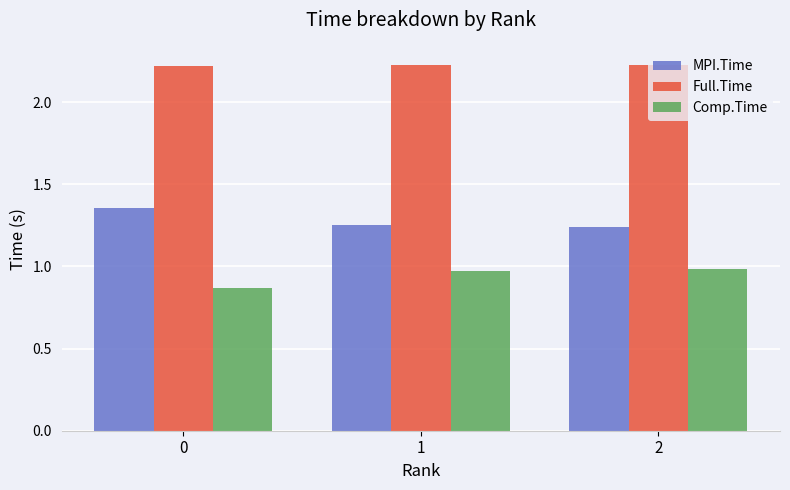

Rank the series at 0 from lowest to highest value.

Comp.Time, MPI.Time, Full.Time